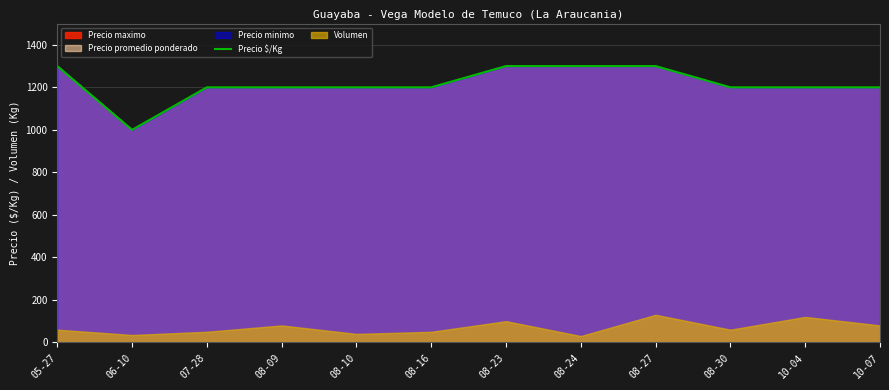

What is the change in value from 06-10 to 08-24?

+300